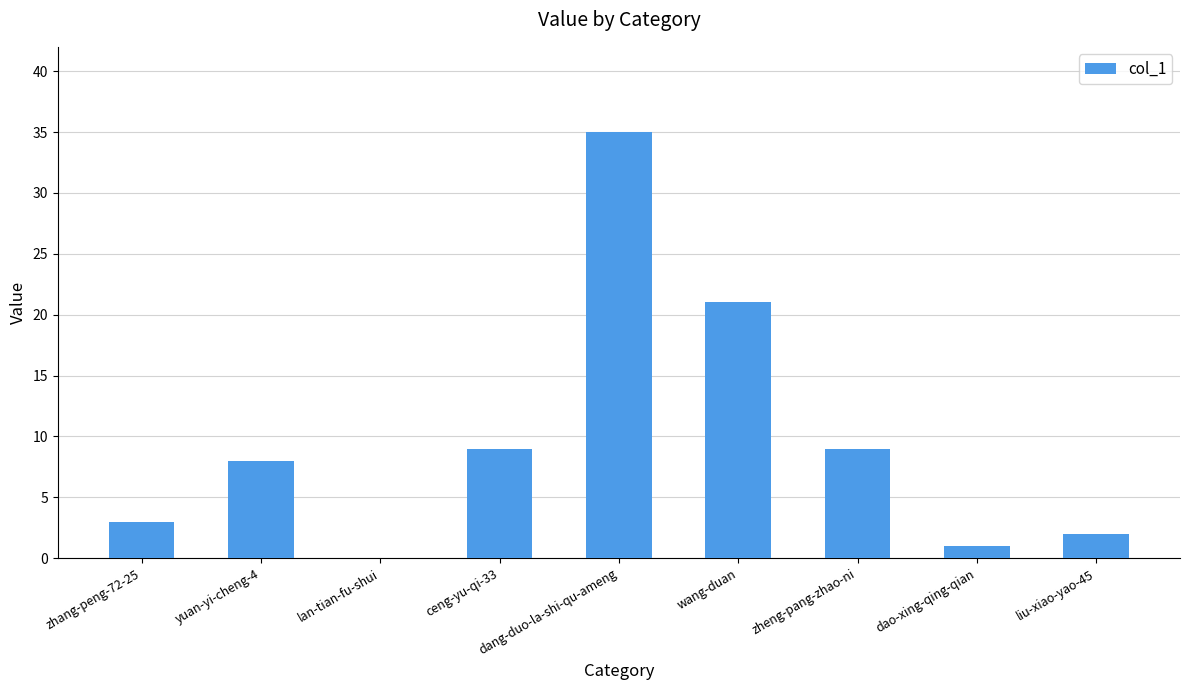

Which has a higher value, wang-duan or ceng-yu-qi-33?

wang-duan